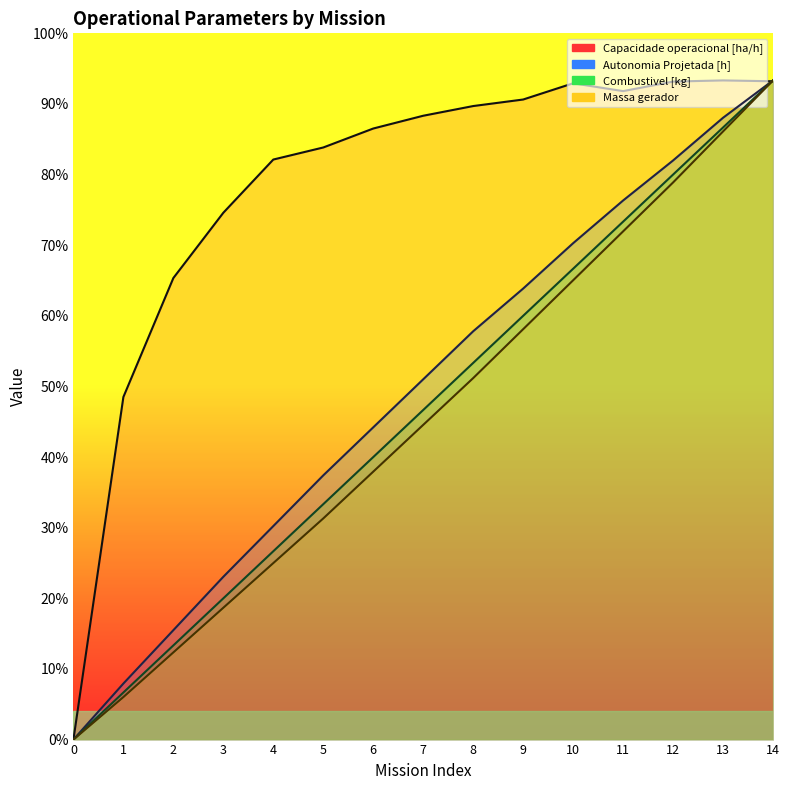

True or false: Capacidade operacional [ha/h] has a value of 13.5 at 8.

True